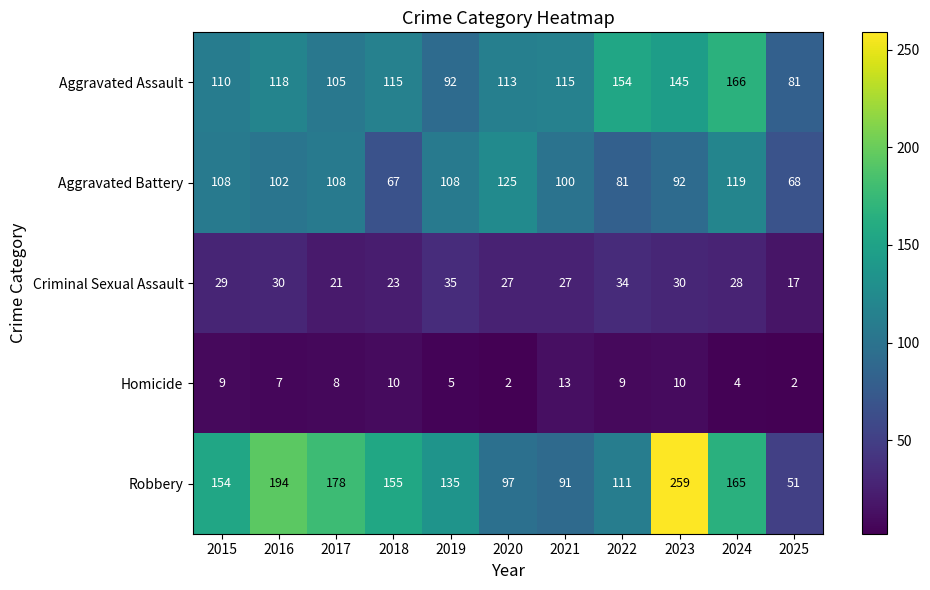

What is the sum of all Criminal Sexual Assault values?

301